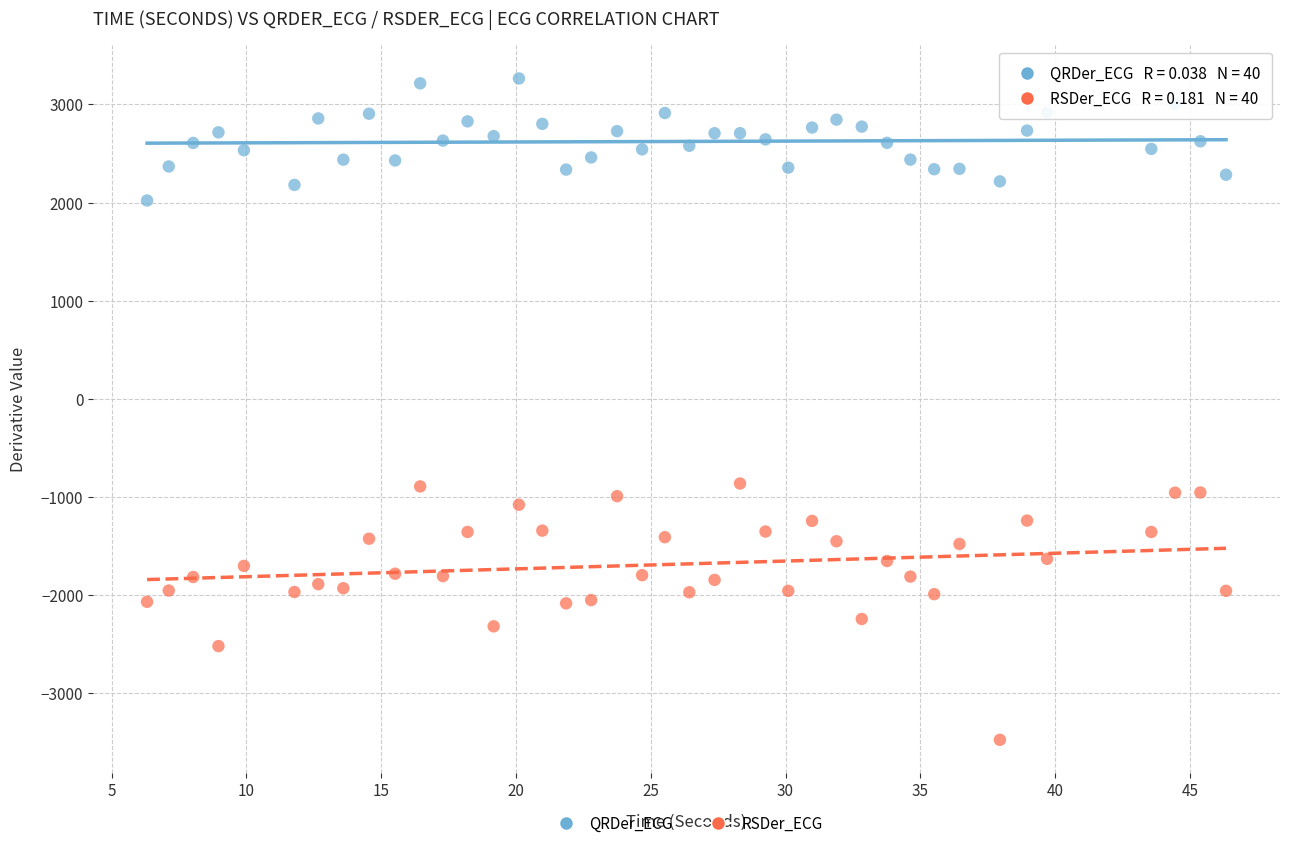

Which series has the largest Y range (max minus min)?

RSDer_ECG